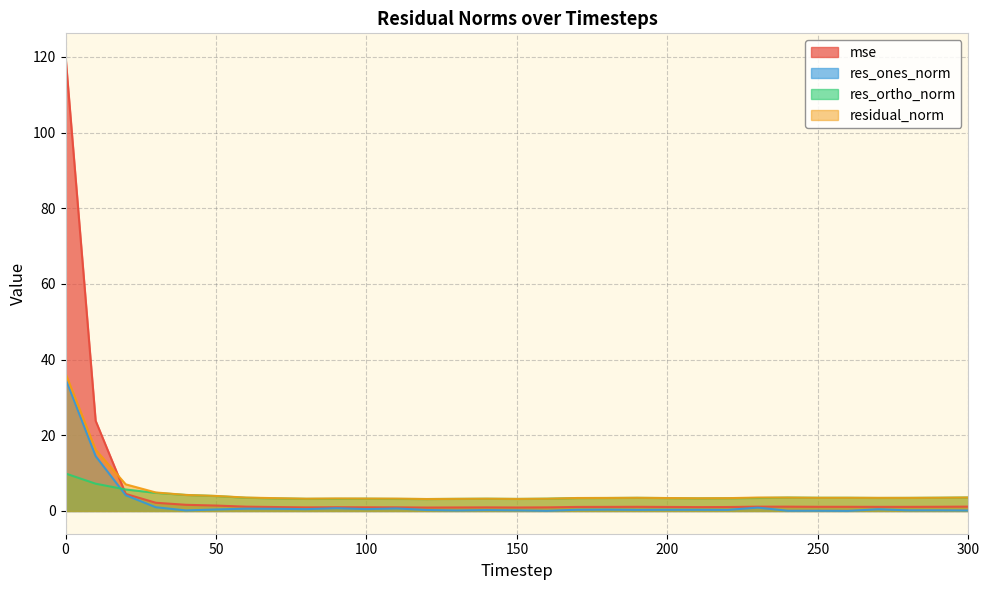

At which category does residual_norm reach its first local valley?

80